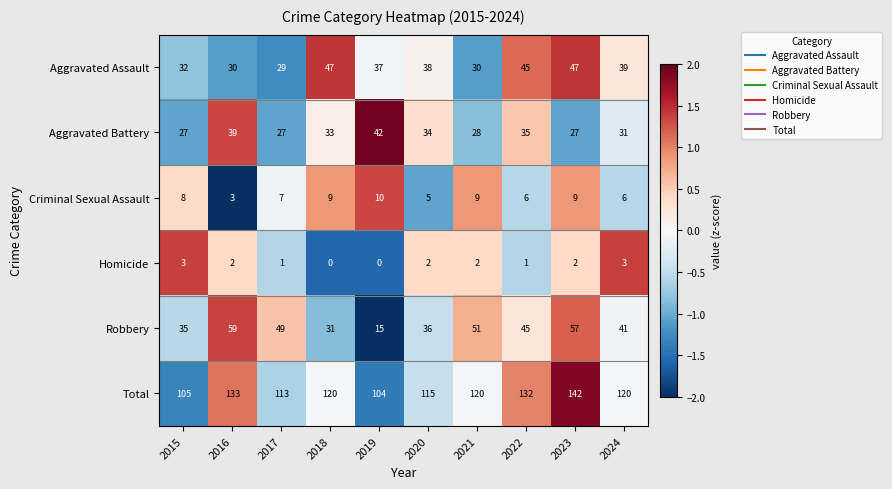

What is the approximate value of Total at 2020, to the nearest 5?

115